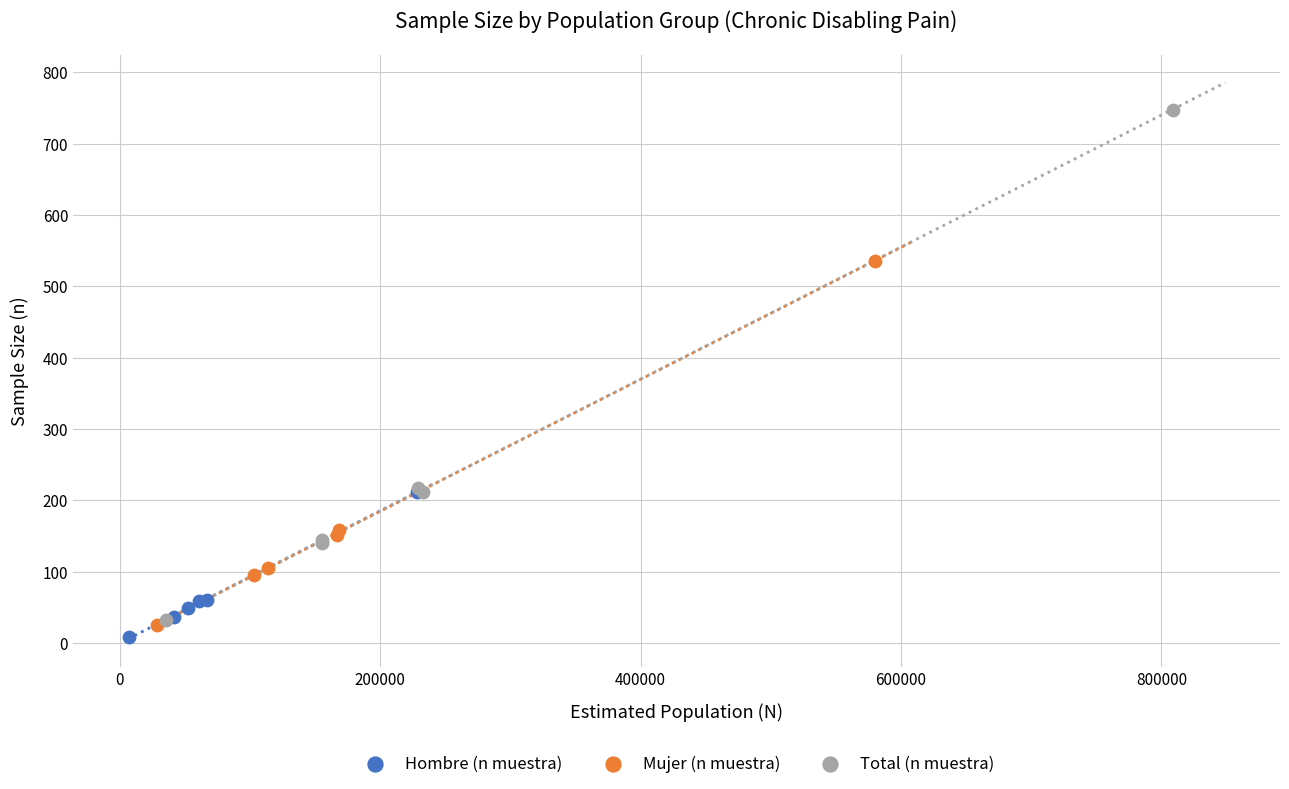

What are all the series names shown in the legend?

Hombre (n muestra), Mujer (n muestra), Total (n muestra)